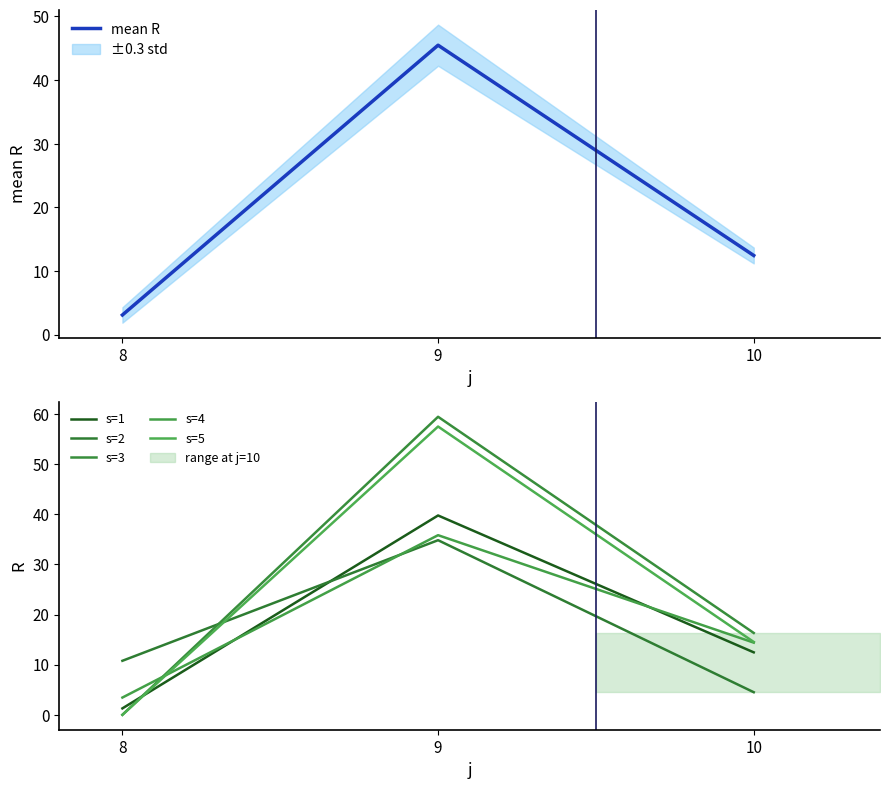

The value of s=1 at 9 is 39.8. True or false?

True